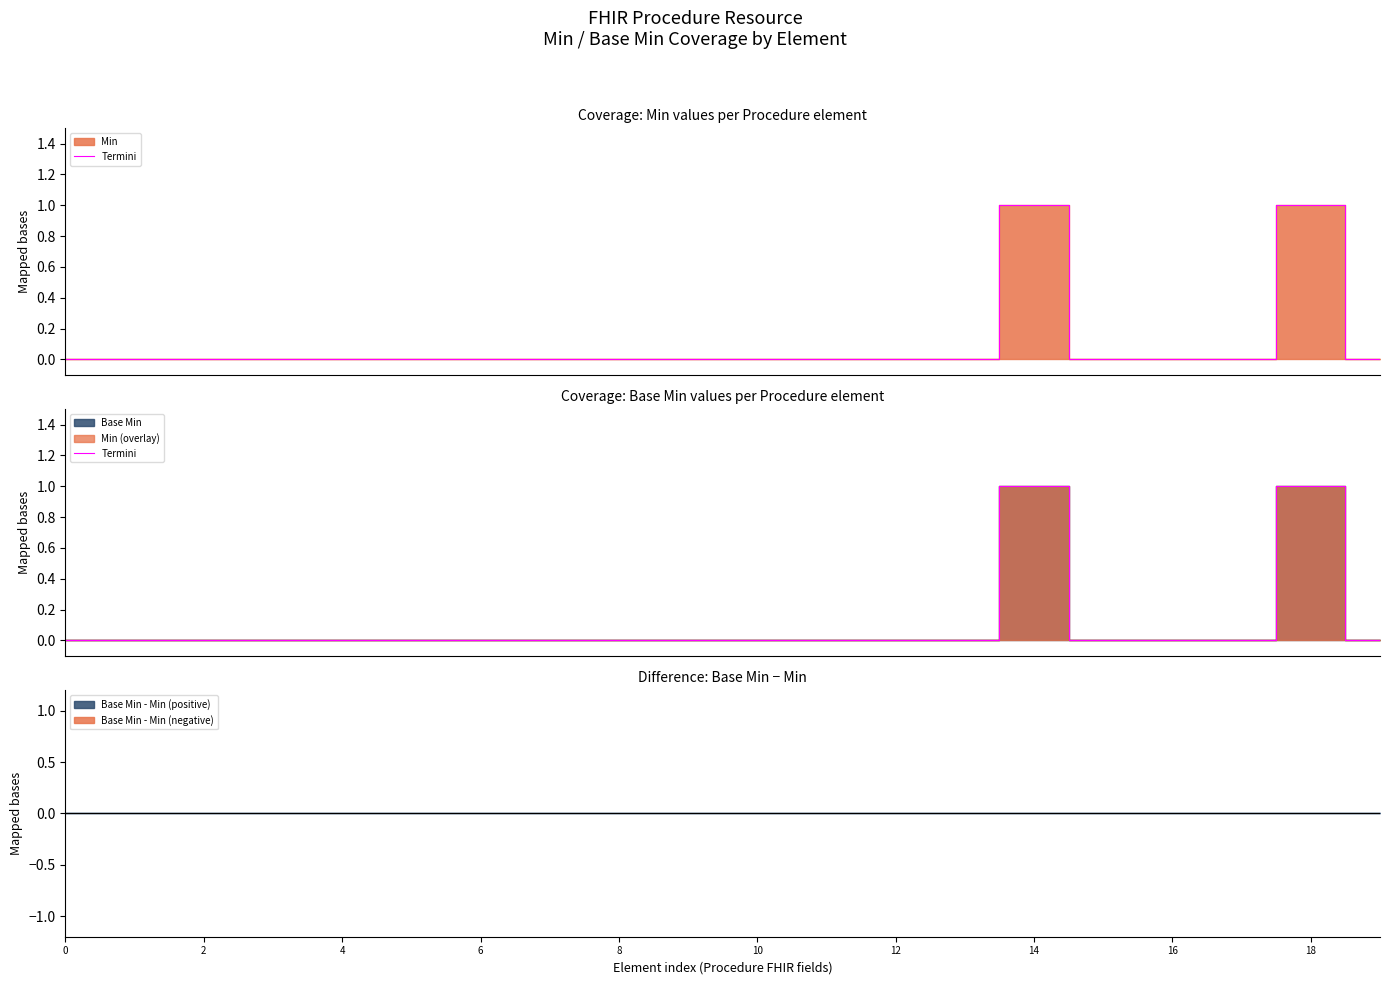

What is the difference between the maximum and minimum values?

1